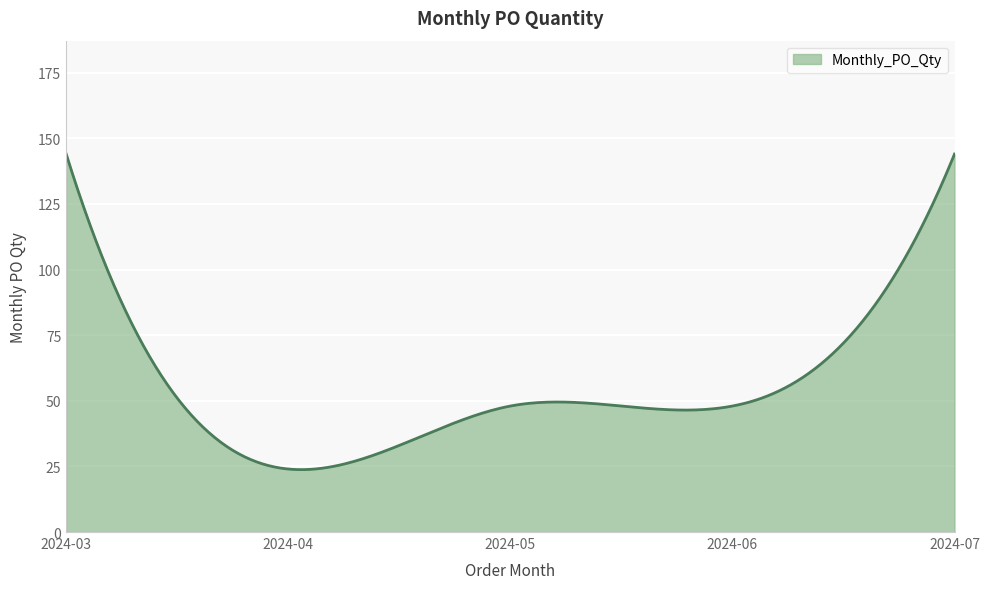

What is the smallest value displayed?

23.8